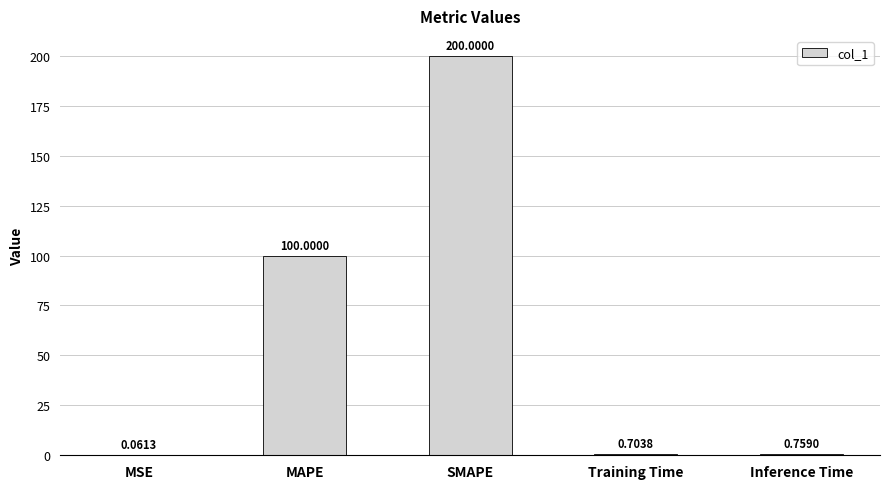

Which label corresponds to the largest value in the chart?

SMAPE